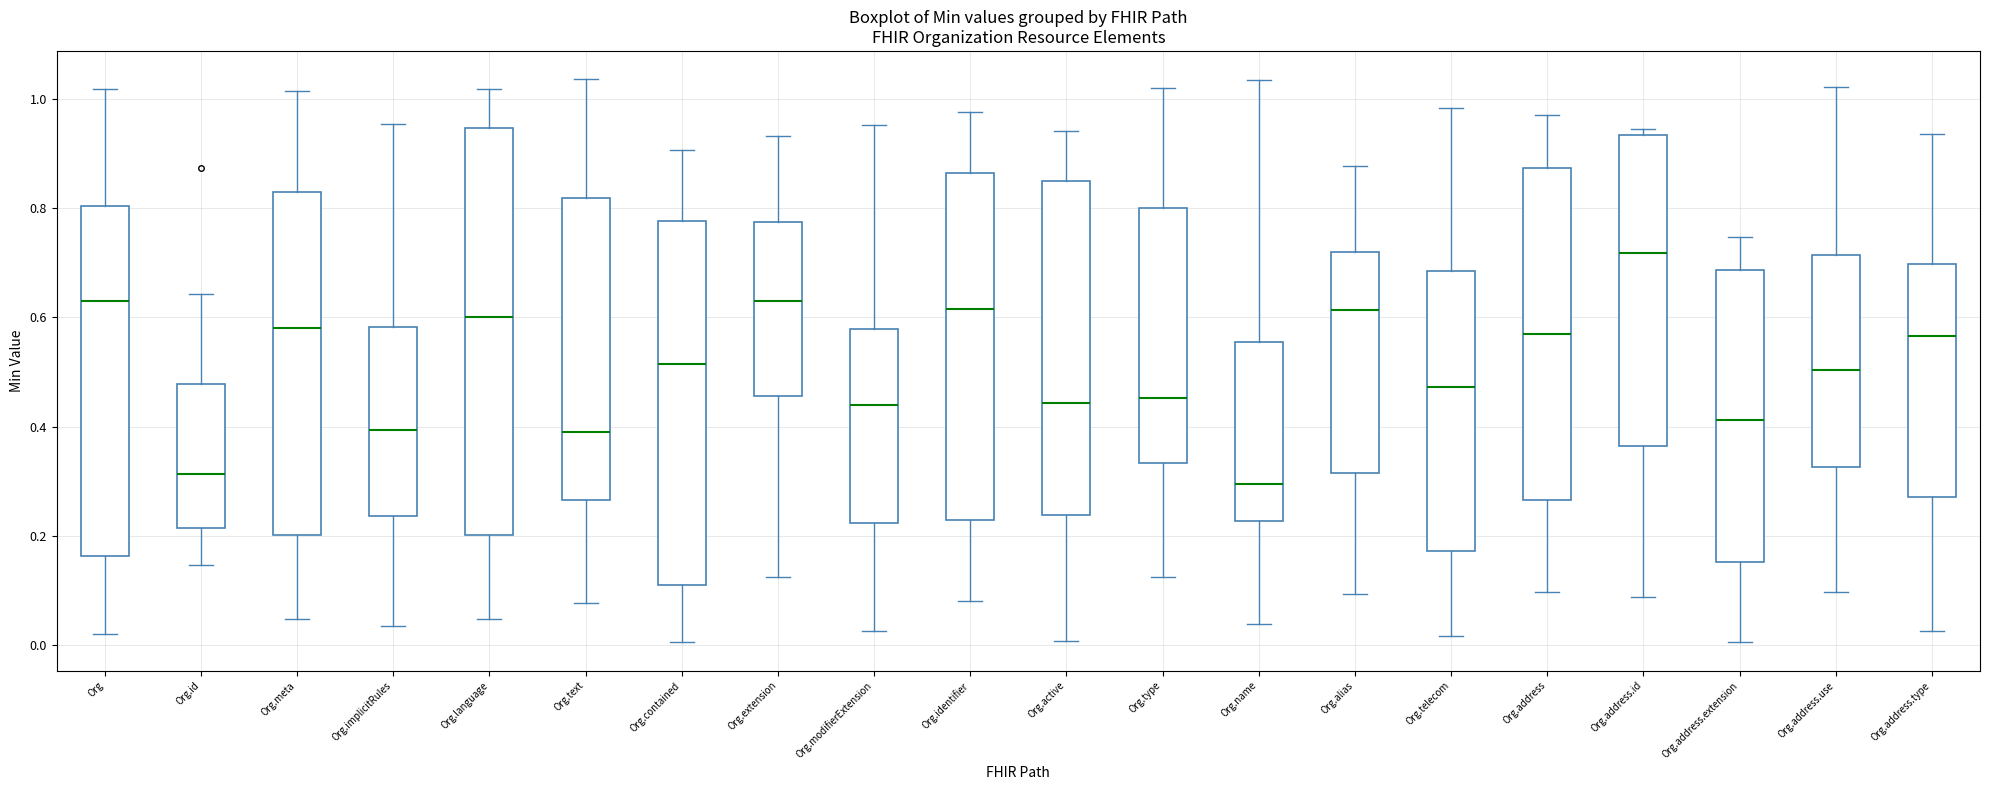

Reading left to right, read every box against the y-axis: the position of its median line, the range the box covers, and the ends of its whiskers. The values are not printed on the chart, so give them approximately, as read against the axis.

Org: median 0.62, box 0.16 to 0.80, whiskers 0.02 to 1.02
Org.id: median 0.32, box 0.22 to 0.48, whiskers 0.14 to 0.64
Org.meta: median 0.58, box 0.20 to 0.84, whiskers 0.04 to 1.02
Org.implicitRules: median 0.40, box 0.24 to 0.58, whiskers 0.04 to 0.96
Org.language: median 0.60, box 0.20 to 0.94, whiskers 0.04 to 1.02
Org.text: median 0.40, box 0.26 to 0.82, whiskers 0.08 to 1.04
Org.contained: median 0.52, box 0.12 to 0.78, whiskers 0.00 to 0.90
Org.extension: median 0.62, box 0.46 to 0.78, whiskers 0.12 to 0.94
Org.modifierExtension: median 0.44, box 0.22 to 0.58, whiskers 0.02 to 0.96
Org.identifier: median 0.62, box 0.22 to 0.86, whiskers 0.08 to 0.98
Org.active: median 0.44, box 0.24 to 0.86, whiskers 0.00 to 0.94
Org.type: median 0.46, box 0.34 to 0.80, whiskers 0.12 to 1.02
Org.name: median 0.30, box 0.22 to 0.56, whiskers 0.04 to 1.04
Org.alias: median 0.62, box 0.32 to 0.72, whiskers 0.10 to 0.88
Org.telecom: median 0.48, box 0.18 to 0.68, whiskers 0.02 to 0.98
Org.address: median 0.56, box 0.26 to 0.88, whiskers 0.10 to 0.98
Org.address.id: median 0.72, box 0.36 to 0.94, whiskers 0.08 to 0.94 (just above the box's upper edge)
Org.address.extension: median 0.42, box 0.16 to 0.68, whiskers 0.00 to 0.74
Org.address.use: median 0.50, box 0.32 to 0.72, whiskers 0.10 to 1.02
Org.address.type: median 0.56, box 0.28 to 0.70, whiskers 0.02 to 0.94